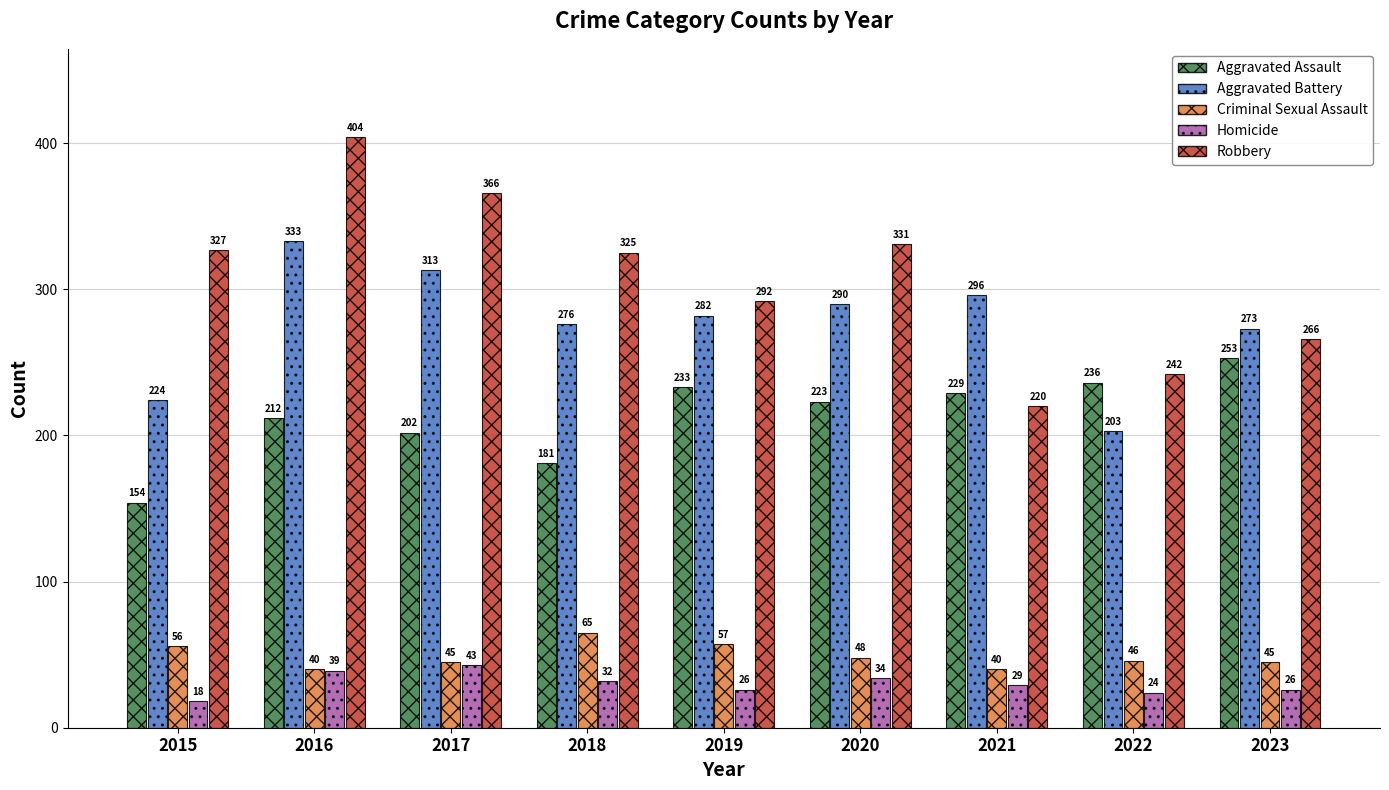

How many series are shown in this chart?

5